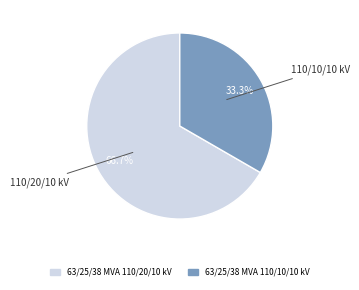

To the nearest percent, what is the average slice percentage?

50%